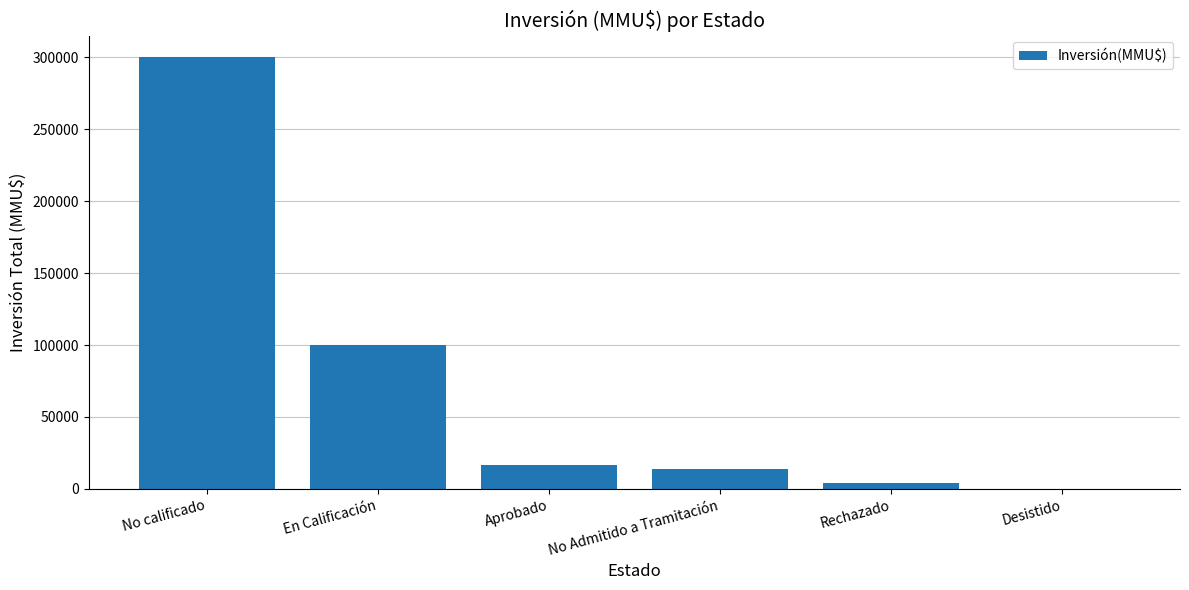

Reading left to right, list all the values displayed in this chart.

No calificado=300000	En Calificación=100320	Aprobado=16952	No Admitido a Tramitación=13941	Rechazado=4000	Desistido=200